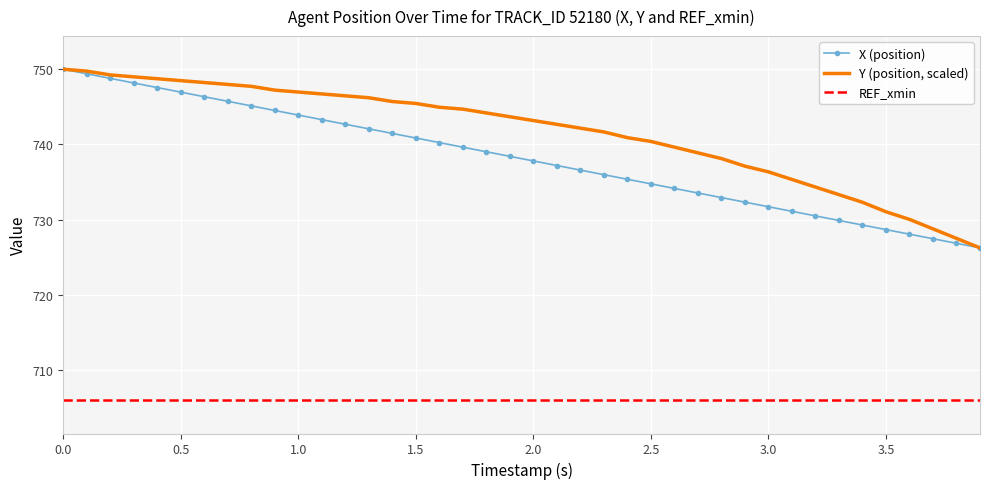

What is the label of the 3rd point from the right?

3.7